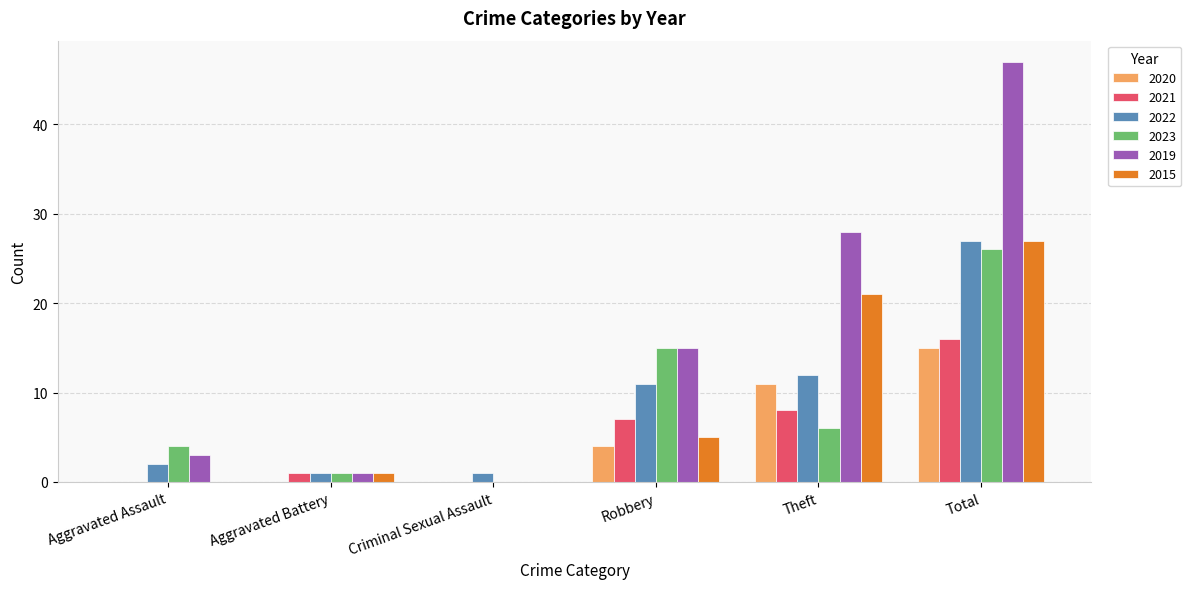

Count the number of data series in this chart.

6